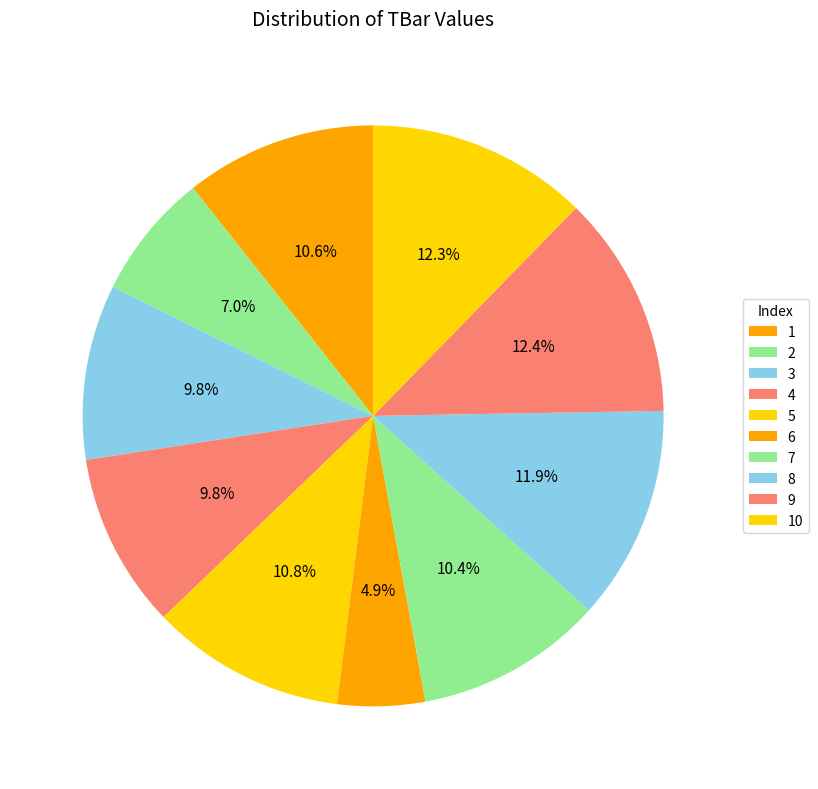

How many segments does this pie chart have?

10